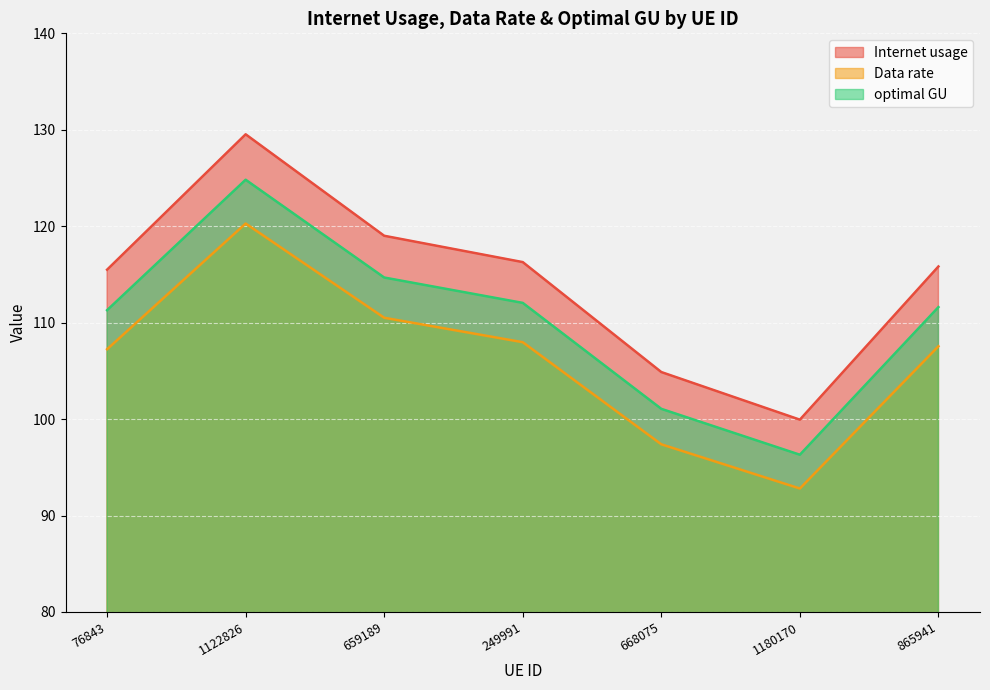

What position from the left is 668075?

5